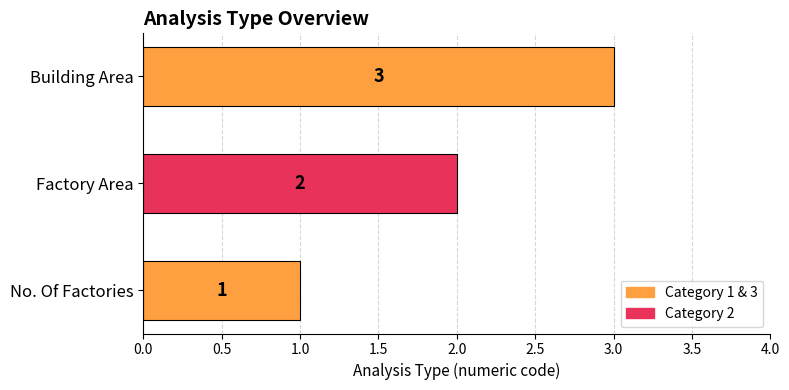

At which label is the value closest to 2?

Factory Area